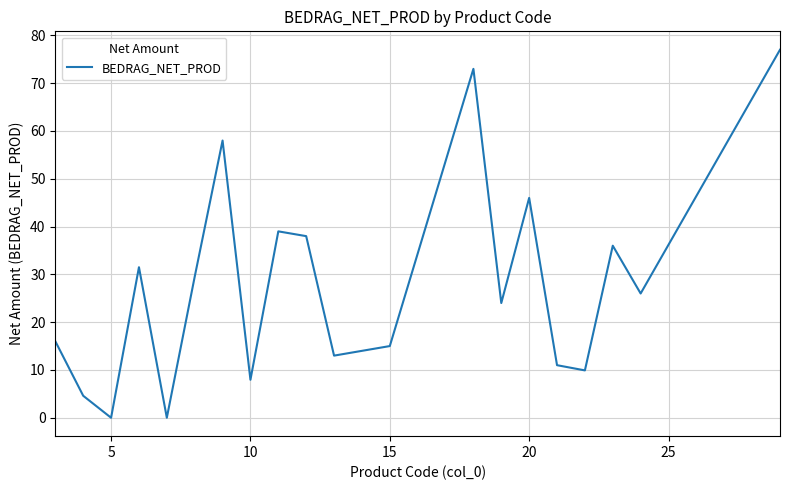

What is the greatest value displayed?

77.0